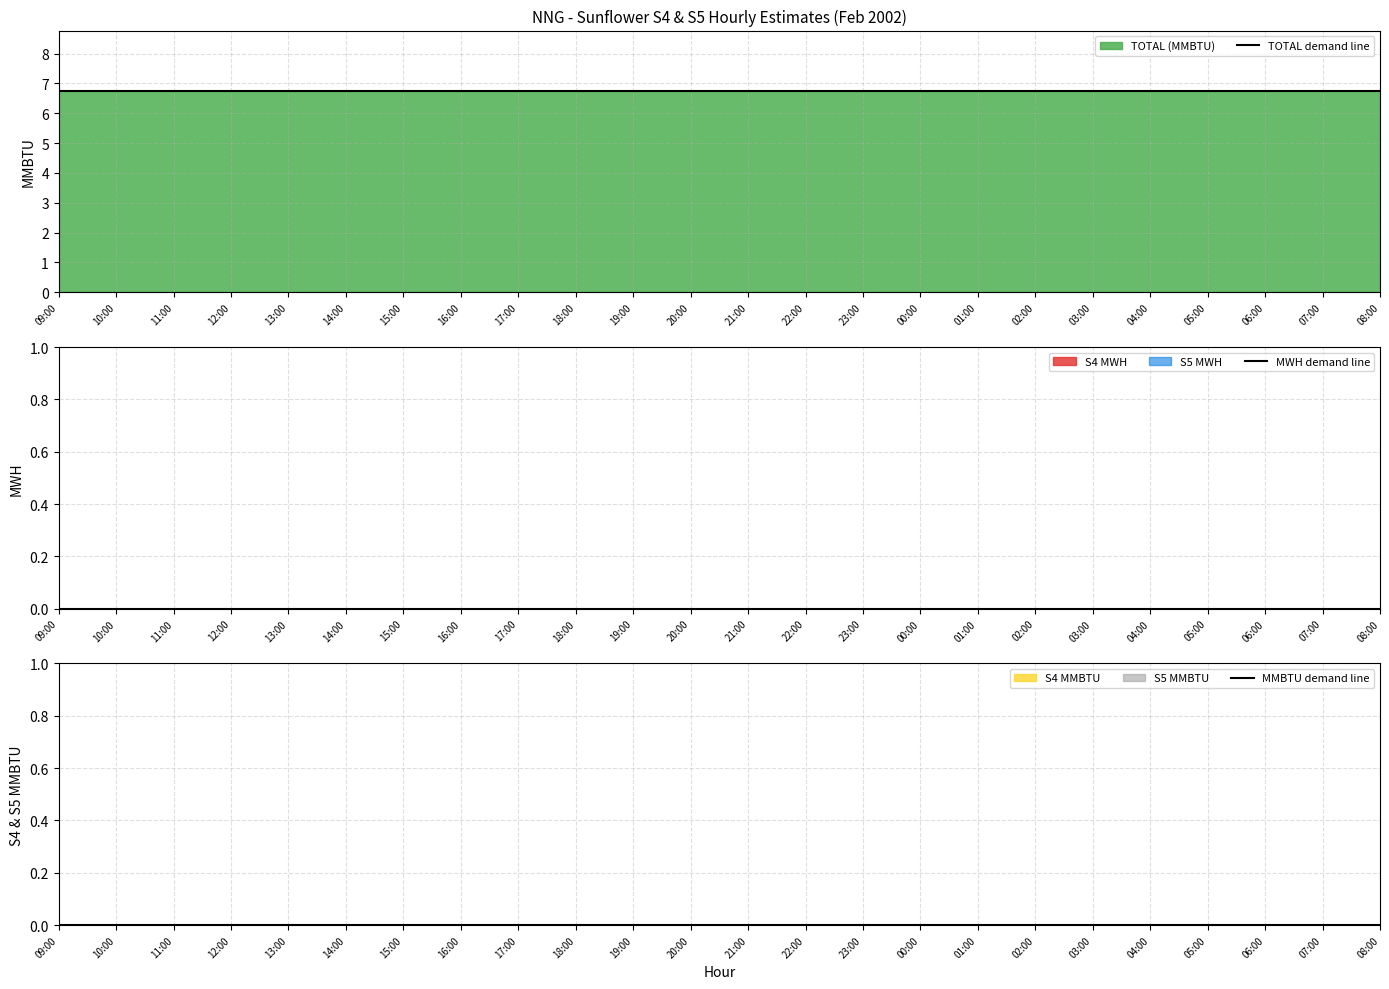

Is it true that TOTAL demand line equals 6.8 at 00:00?

True